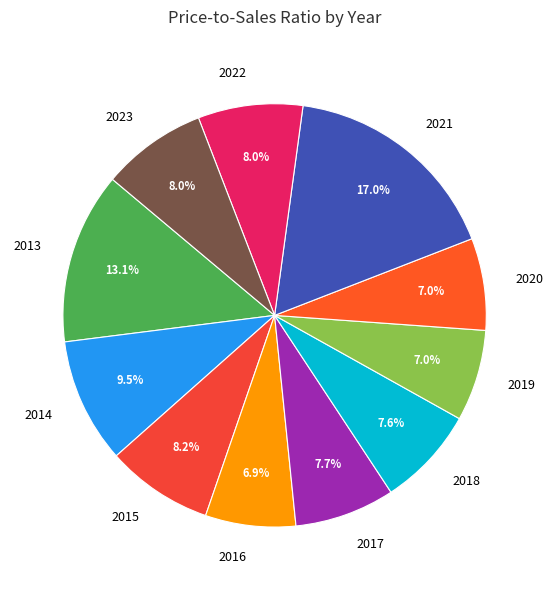

Do 2020 and 2013 together represent more than half of the pie?

No